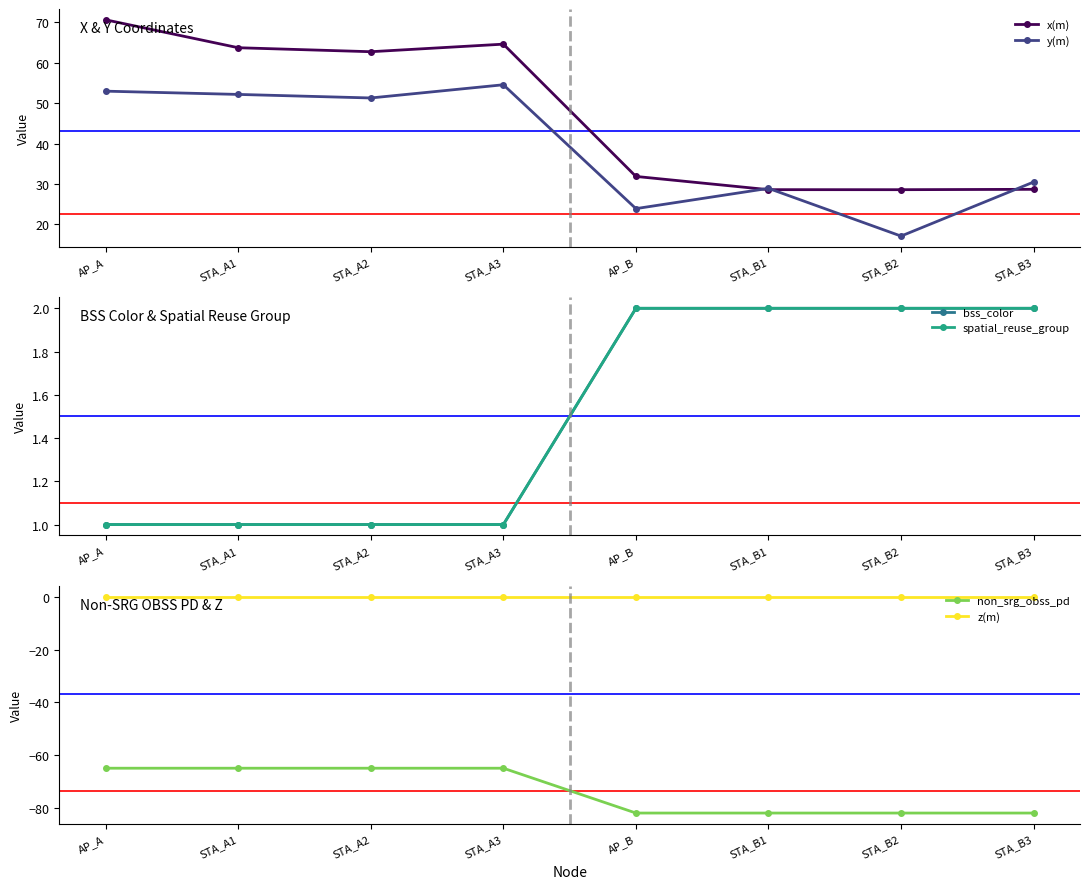

True or false: bss_color and non_srg_obss_pd intersect in this chart.

False